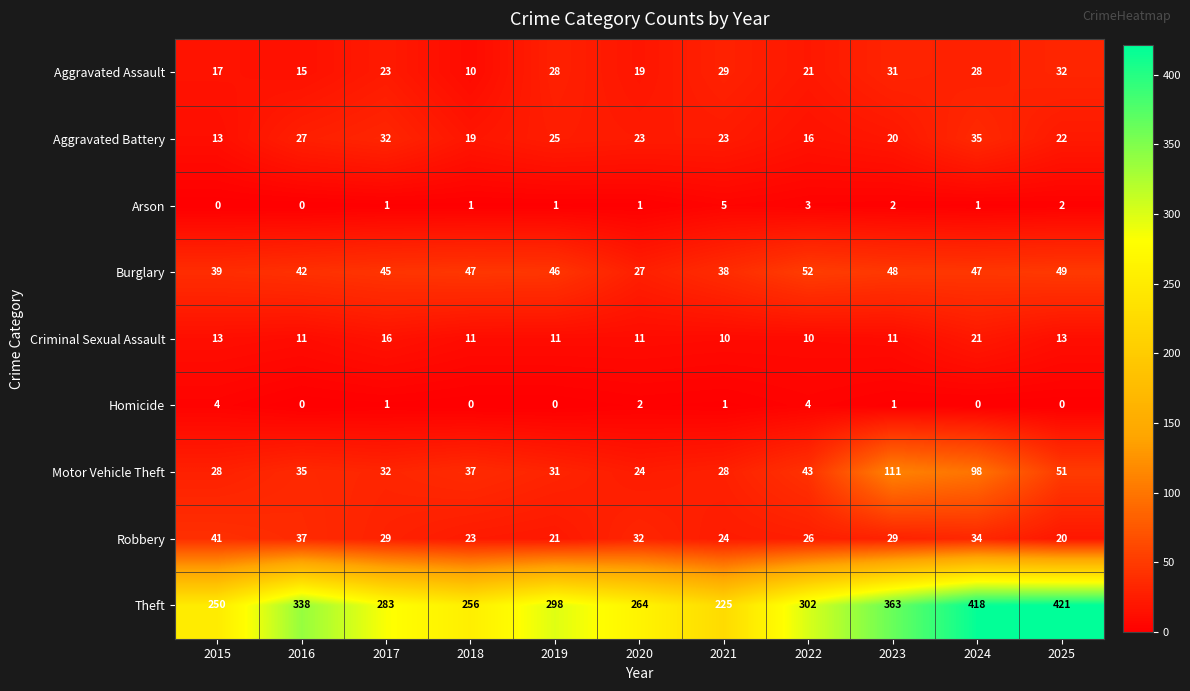

Between 2017 and 2024, which series saw the biggest shift?

Theft